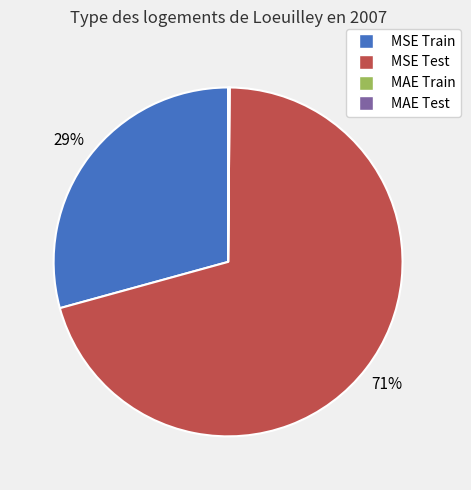

Combined, do MSE Train and MSE Test account for over 50%?

Yes